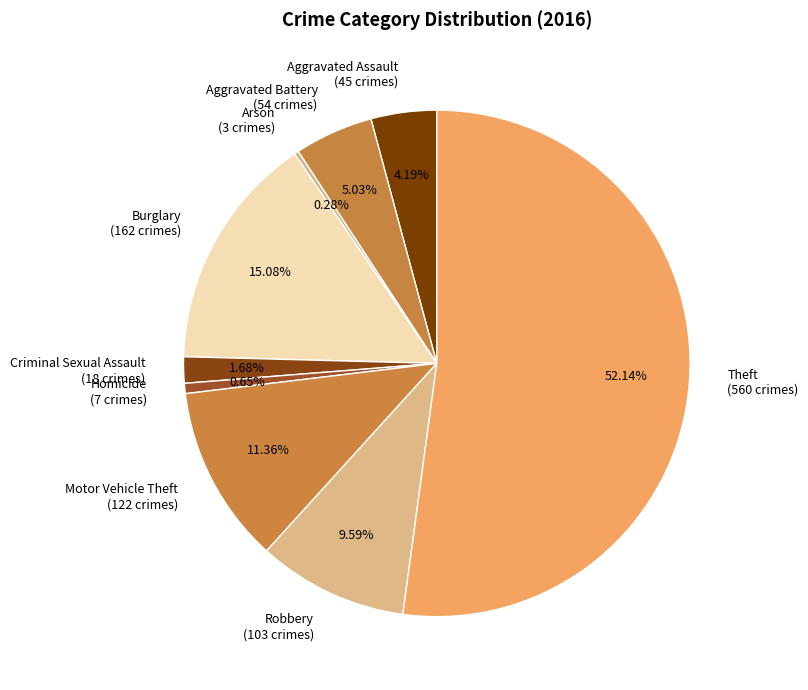

Which slice is the largest?

Theft